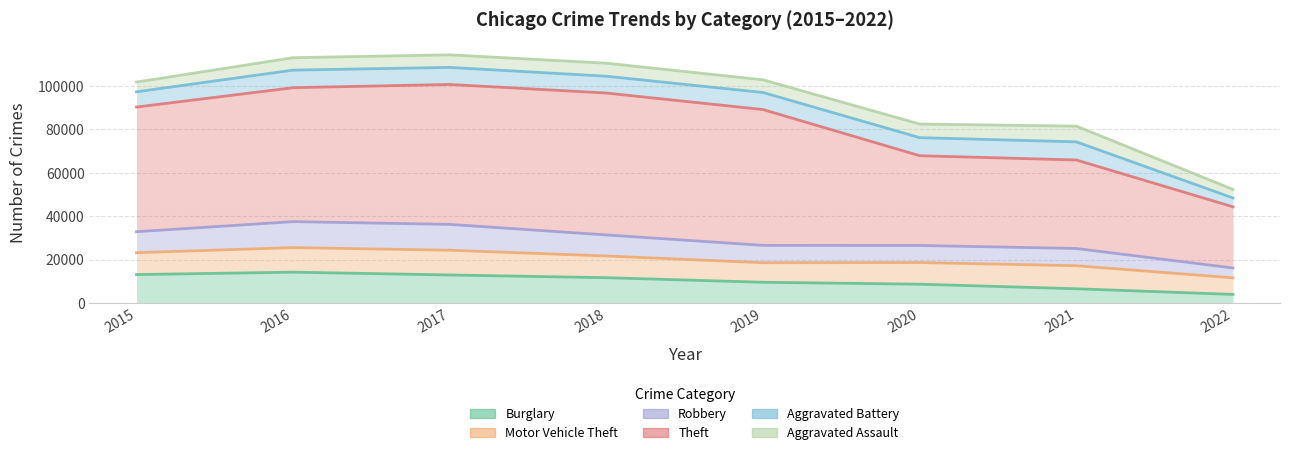

True or false: Motor Vehicle Theft and Aggravated Battery cross at least once.

False